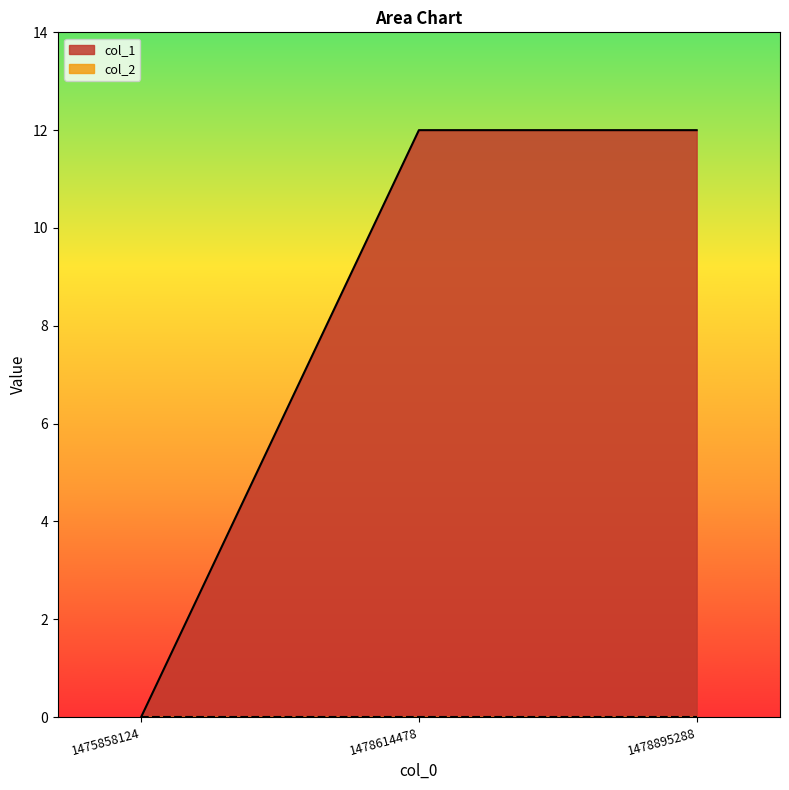

Which category has the lowest value across all series?

1475858124